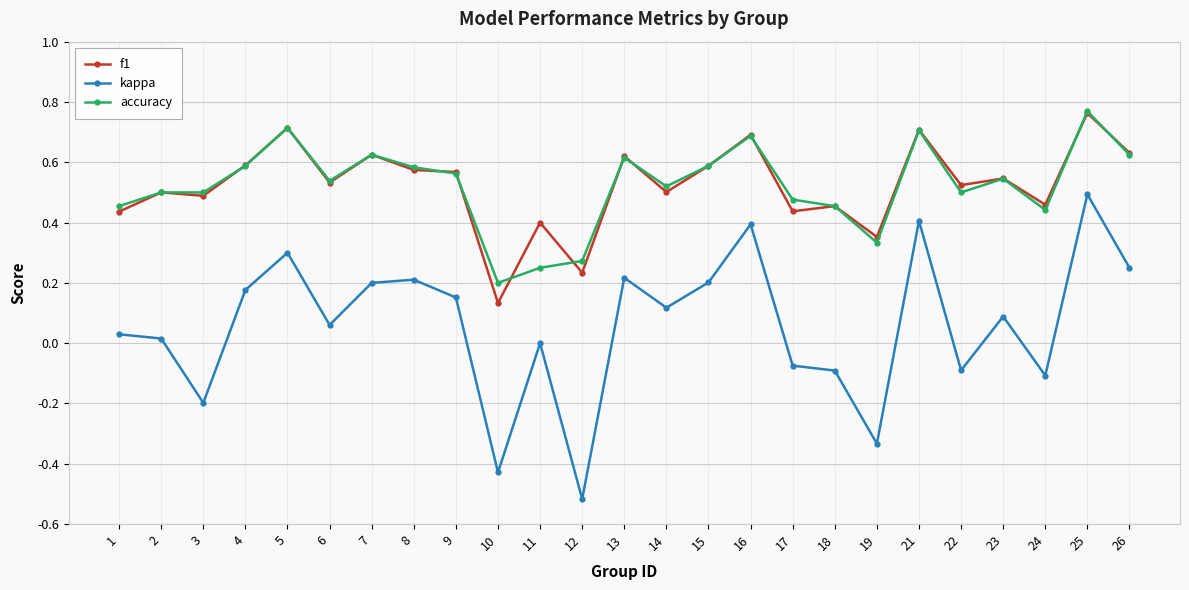

At how many categories does at least one series exceed 0?

25